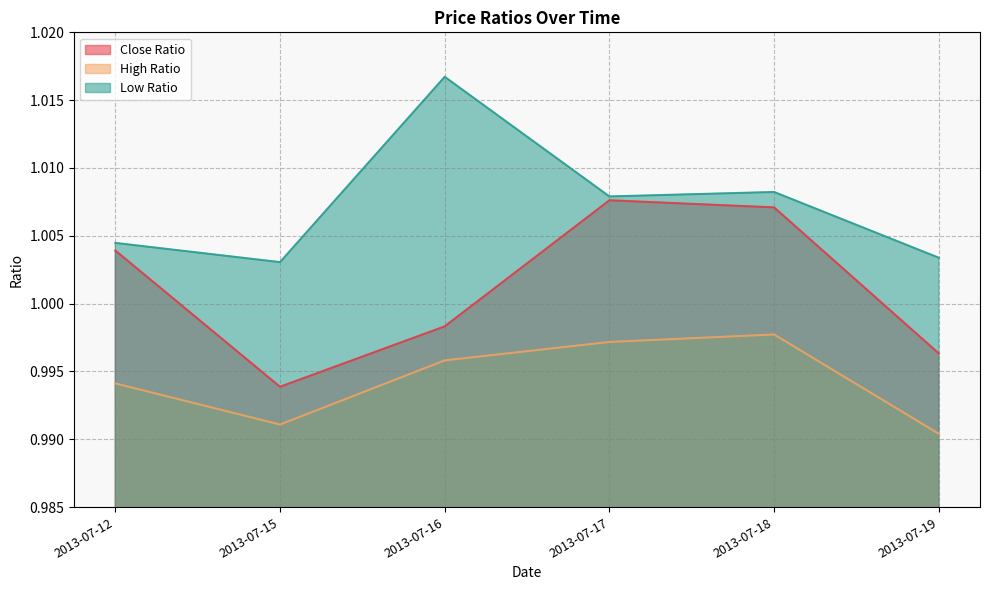

Where is Close Ratio nearest to the value 1?

2013-07-16